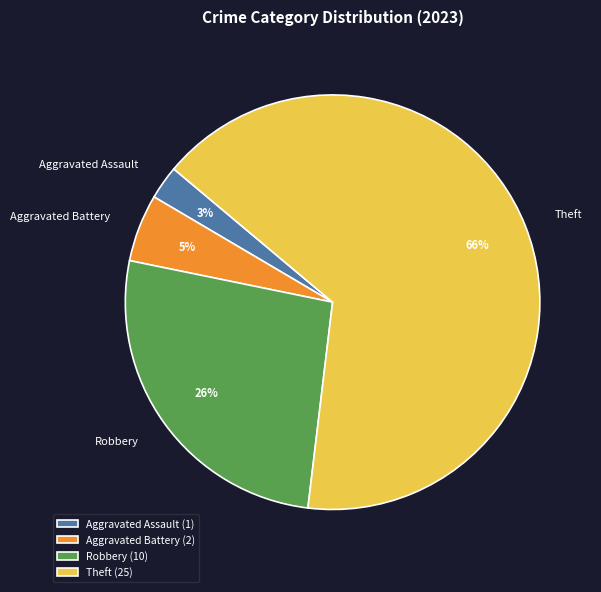

Which has a higher value, Aggravated Battery or Aggravated Assault?

Aggravated Battery